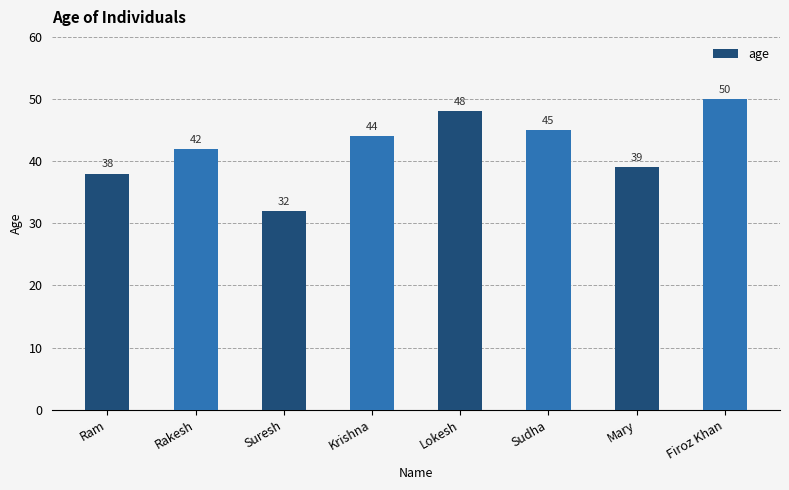

At which category does the chart reach its peak across all series?

Firoz Khan